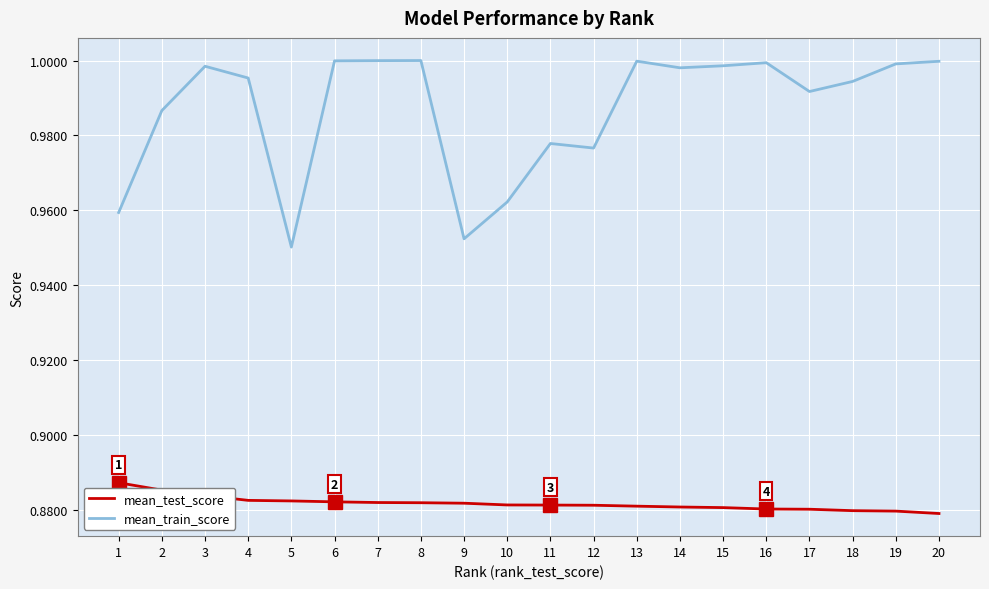

How many distinct data groups are displayed?

2